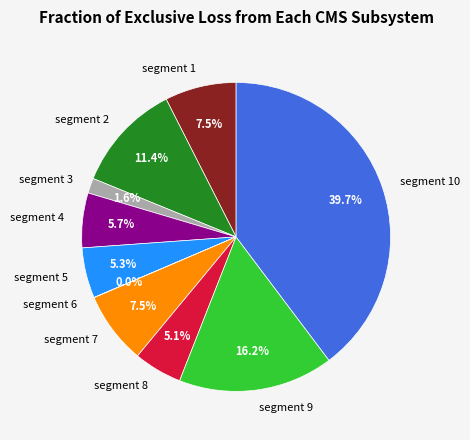

Which slice is the largest?

segment 10